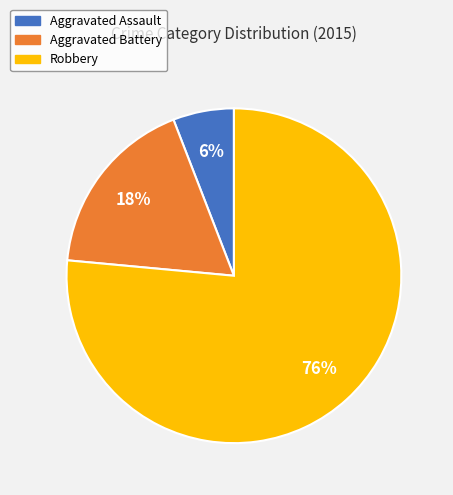

To the nearest percent, what is the combined percentage of Aggravated Battery and Aggravated Assault?

24%